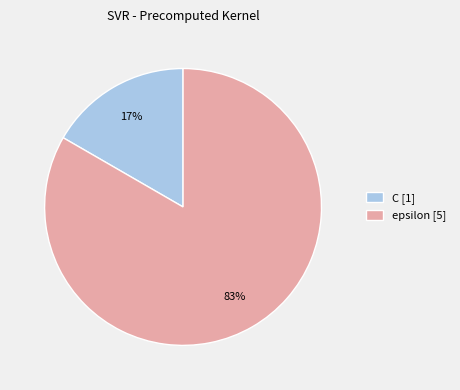

Is epsilon the majority of the pie?

Yes